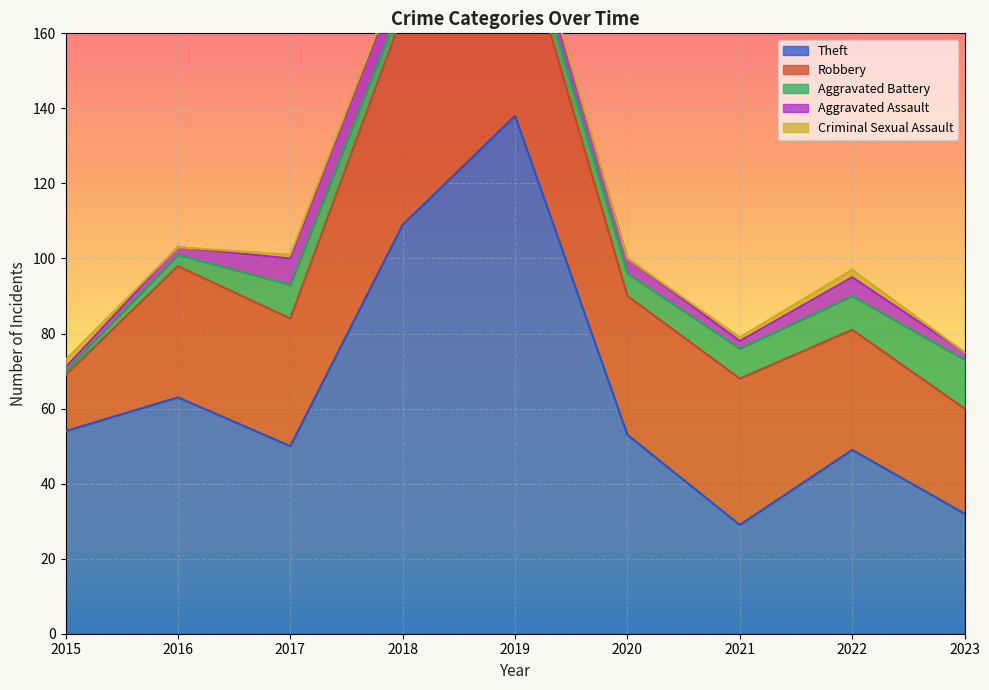

Which has a higher value, 2018 or 2016?

2018